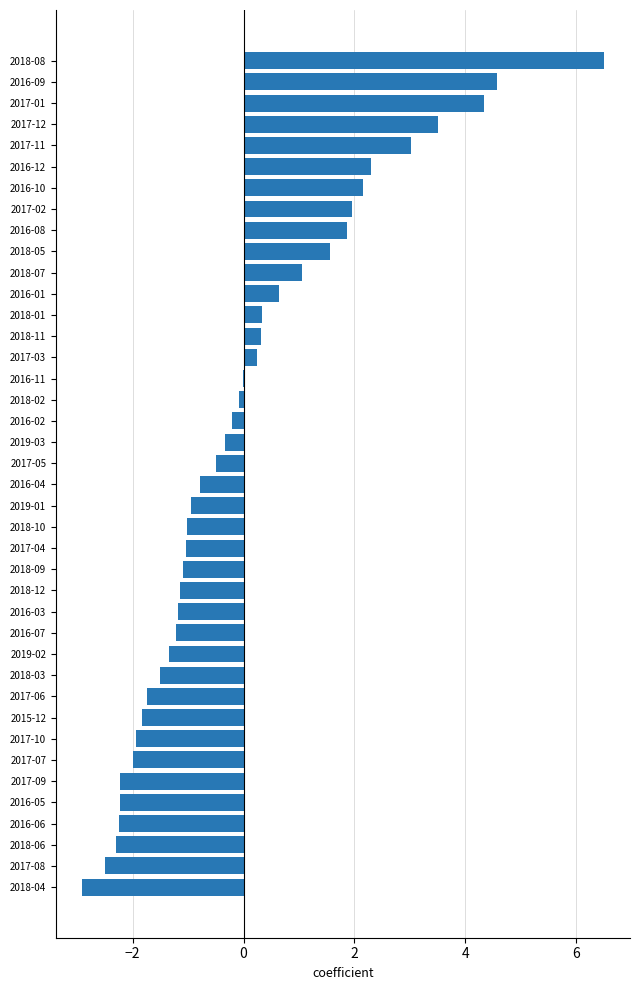

Is it true that the value at 2018-06 is -1.5?

False